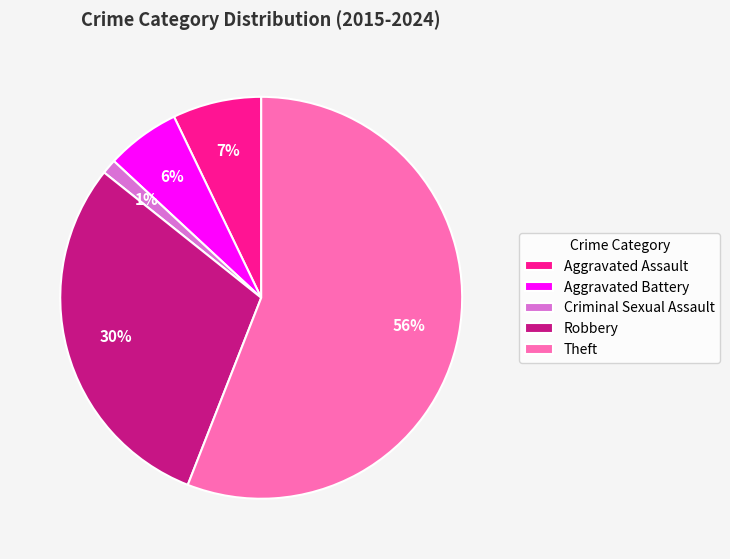

Which has a higher value, Aggravated Assault or Aggravated Battery?

Aggravated Assault